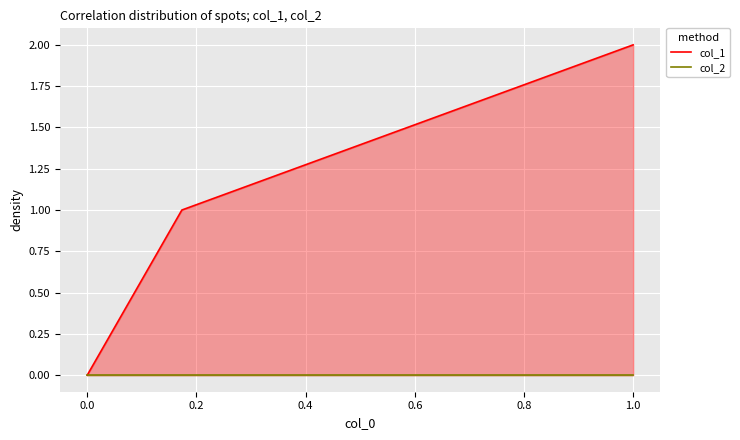

At how many categories does at least one series exceed 1?

1